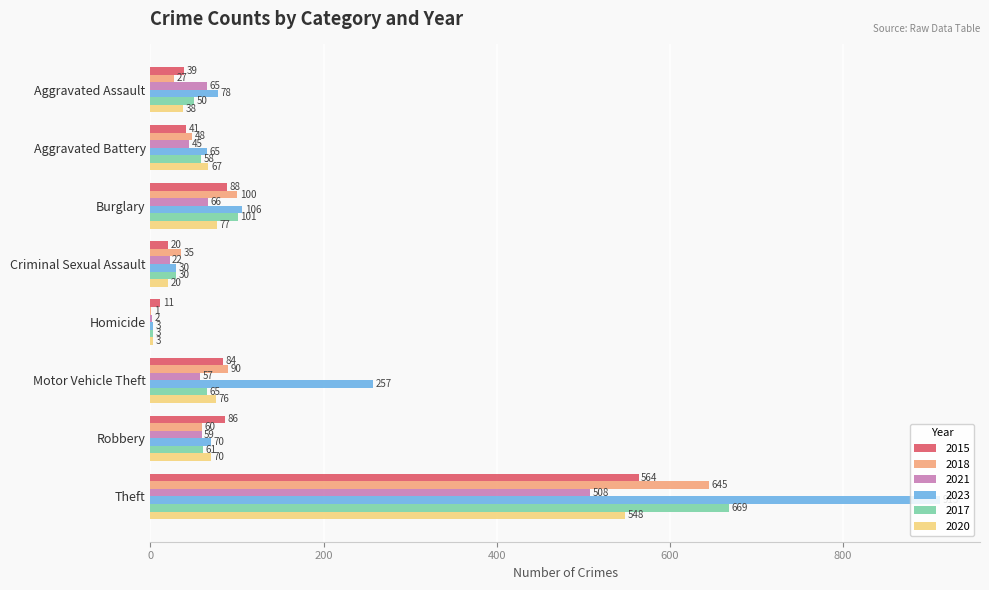

Which series has the largest total across all categories?

2023